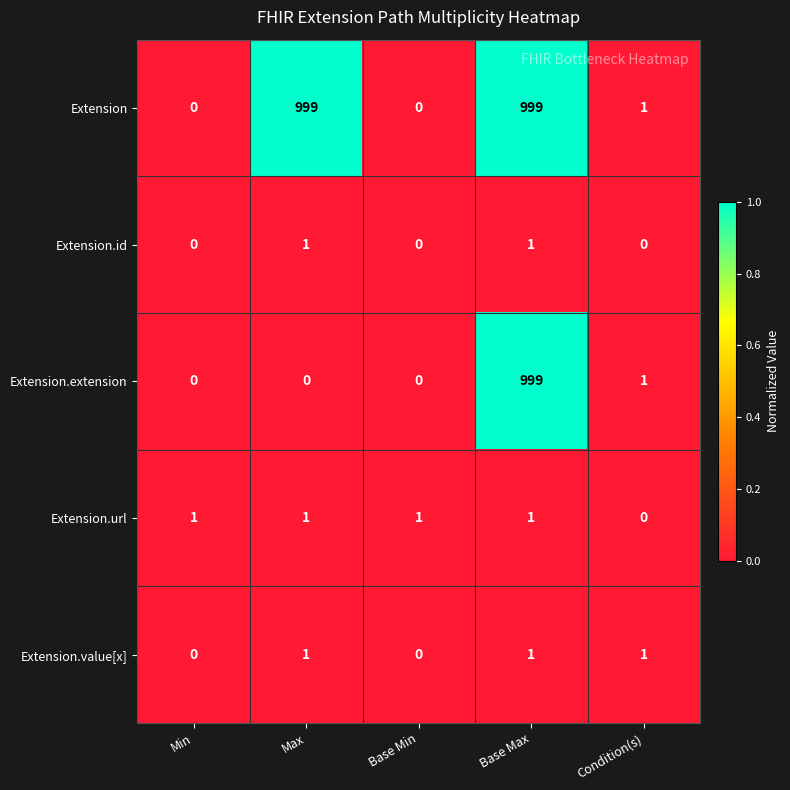

Is it true that Extension.url equals 0 at Base Max?

False